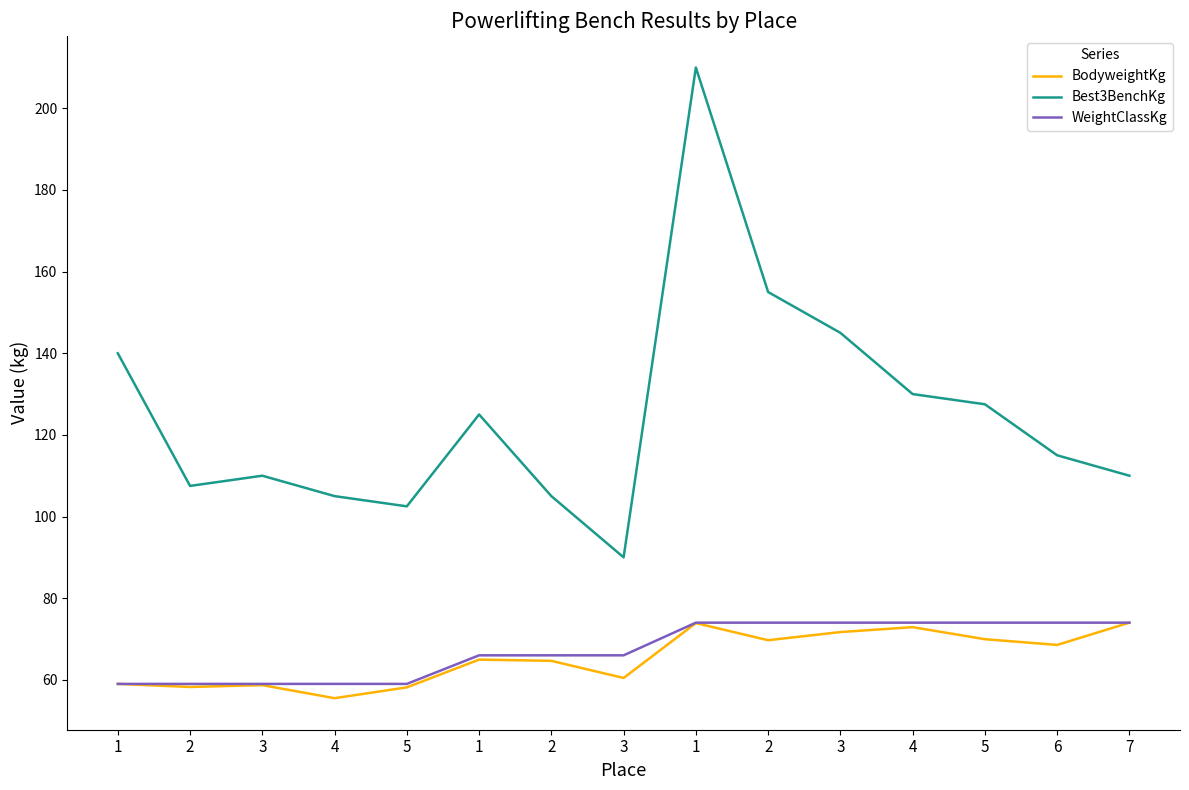

Is the value of Best3BenchKg at 6 greater than the value of BodyweightKg at 1?

Yes